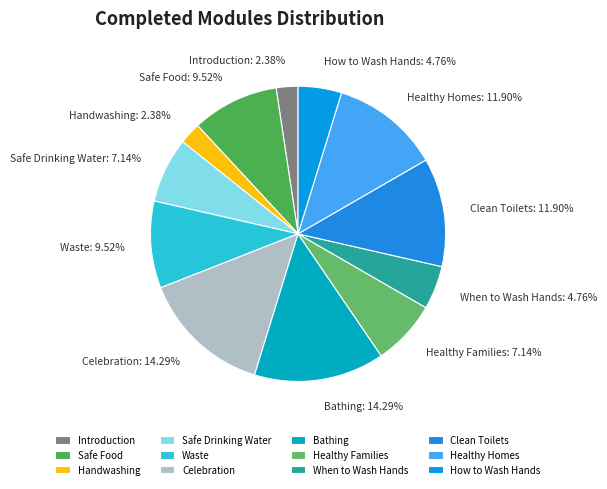

Is the sum of How to Wash Hands: 4.76% and When to Wash Hands: 4.76% greater than half?

No